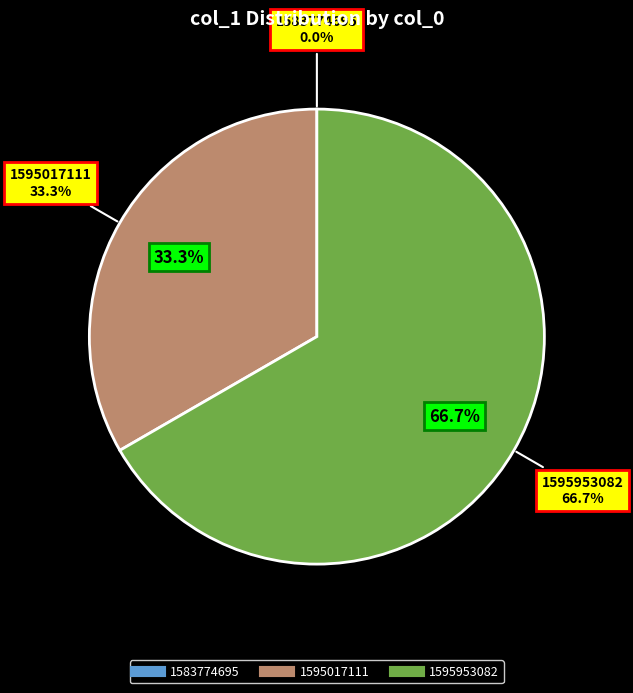

Is there any slice that represents more than half of the pie?

Yes